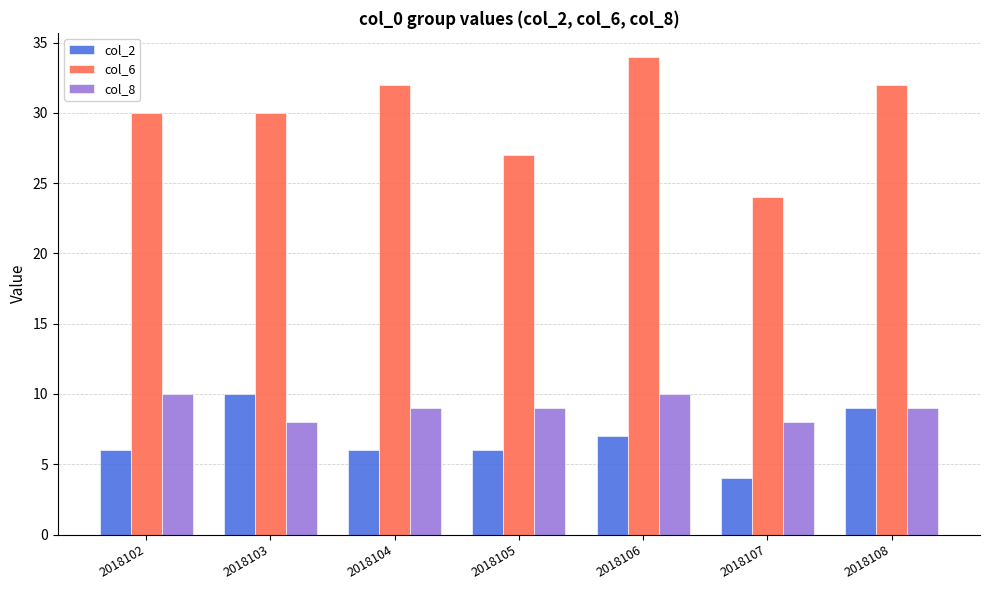

What is the difference between the col_2 values at 2018105 and 2018106?

1